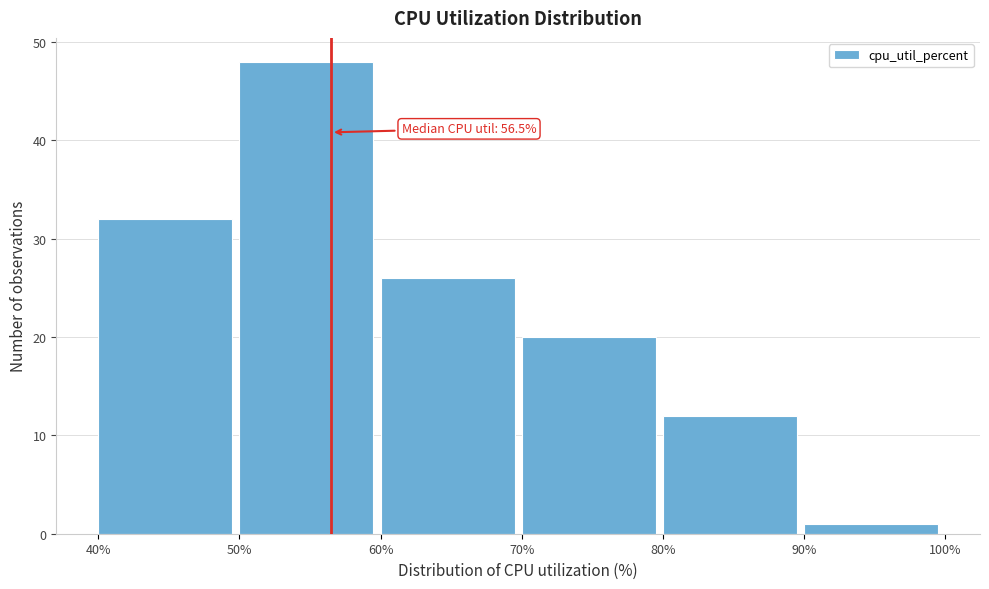

Over which range of the x-axis is the bar tallest?

50% to 60%